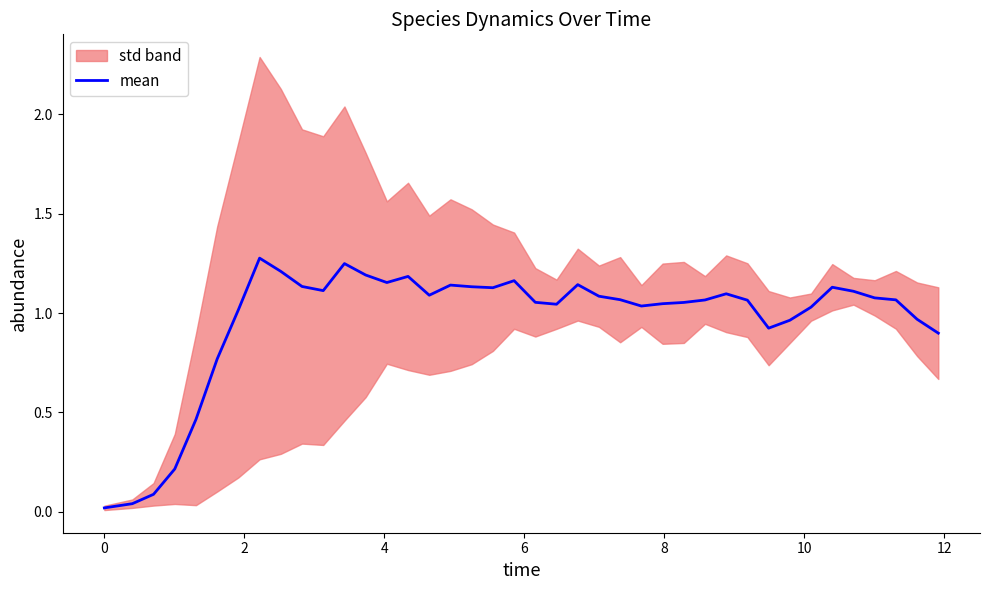

Count the number of categories in the chart.

40